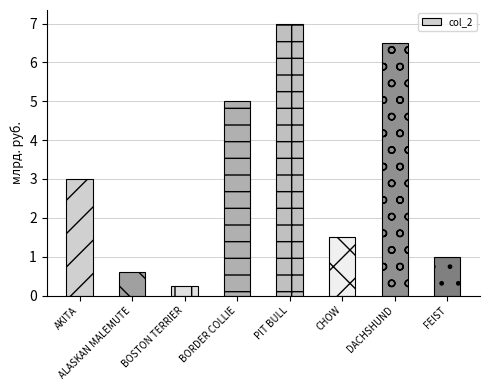

Approximately how many times larger is the value at DACHSHUND compared to FEIST?

6.5